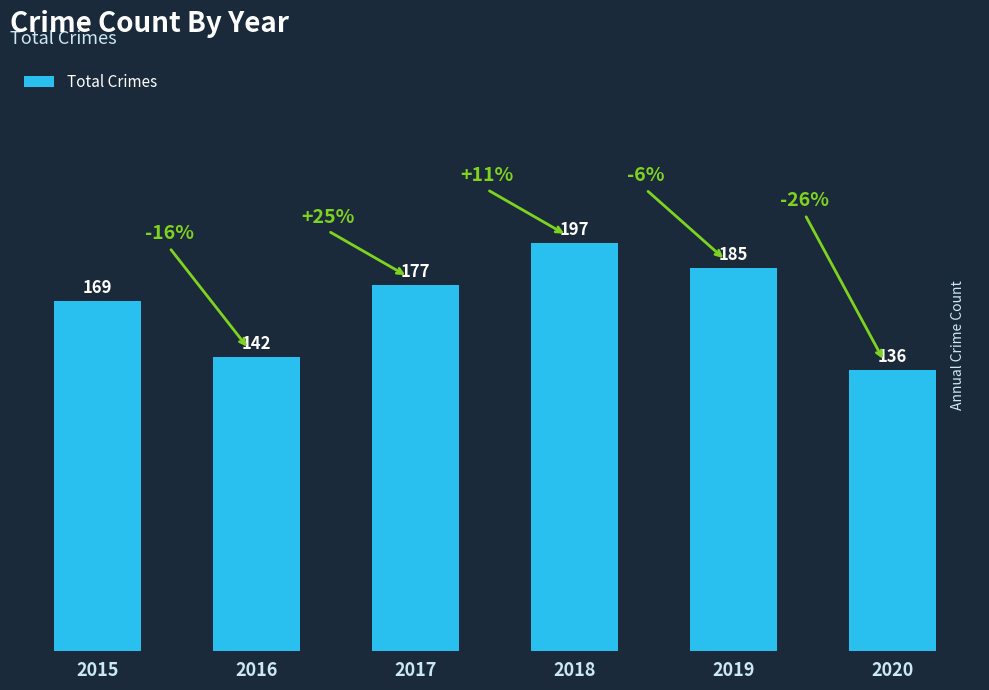

Reading left to right, list all the values displayed in this chart.

2015=169	2016=142	2017=177	2018=197	2019=185	2020=136